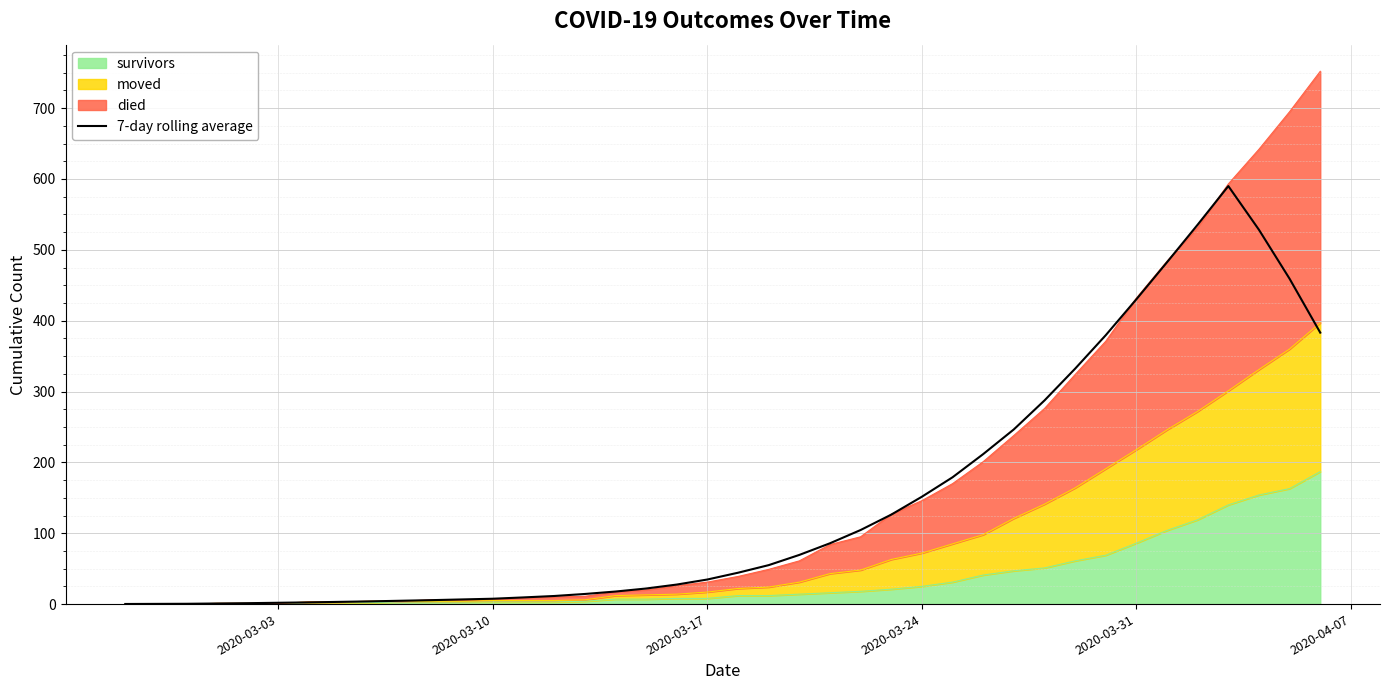

How many lines are shown in the chart?

1